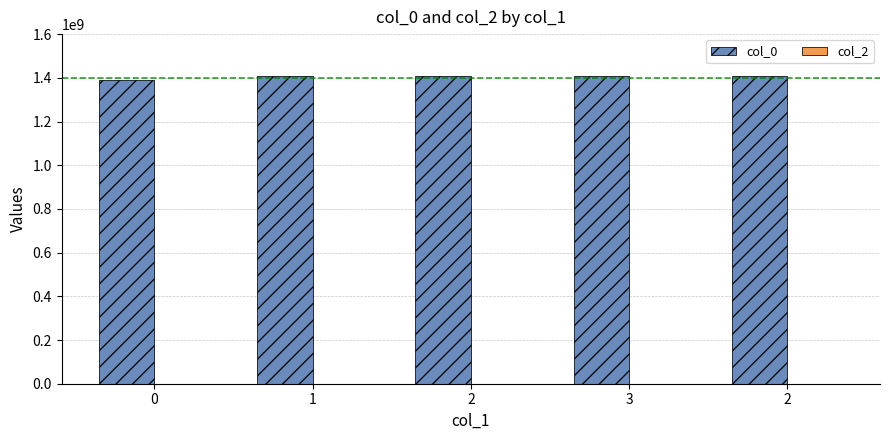

How many bars are there in total?

5